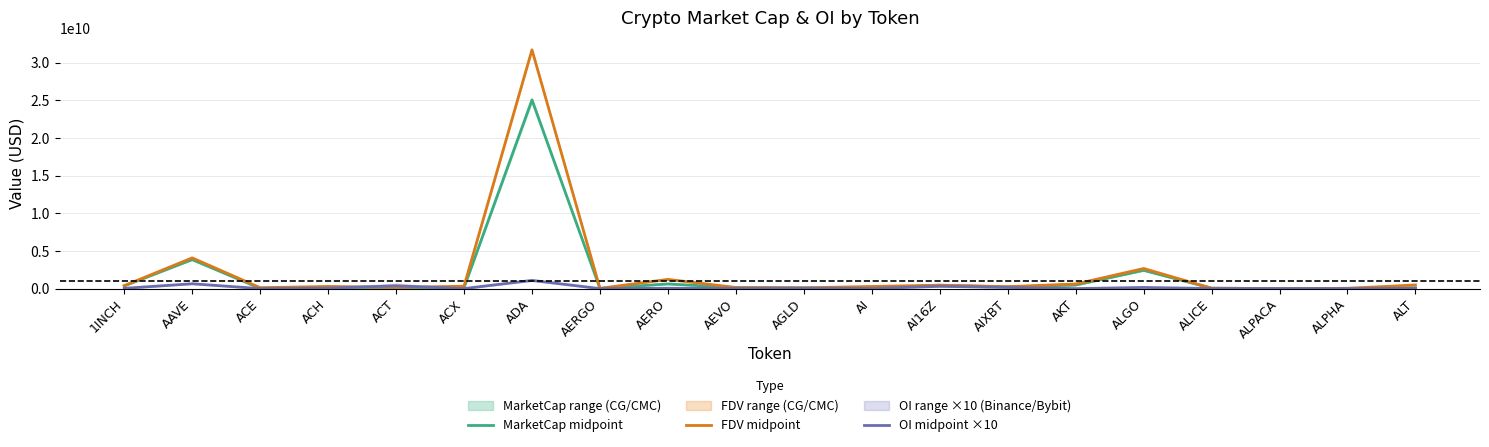

Where is the first local maximum for MarketCap midpoint?

AAVE